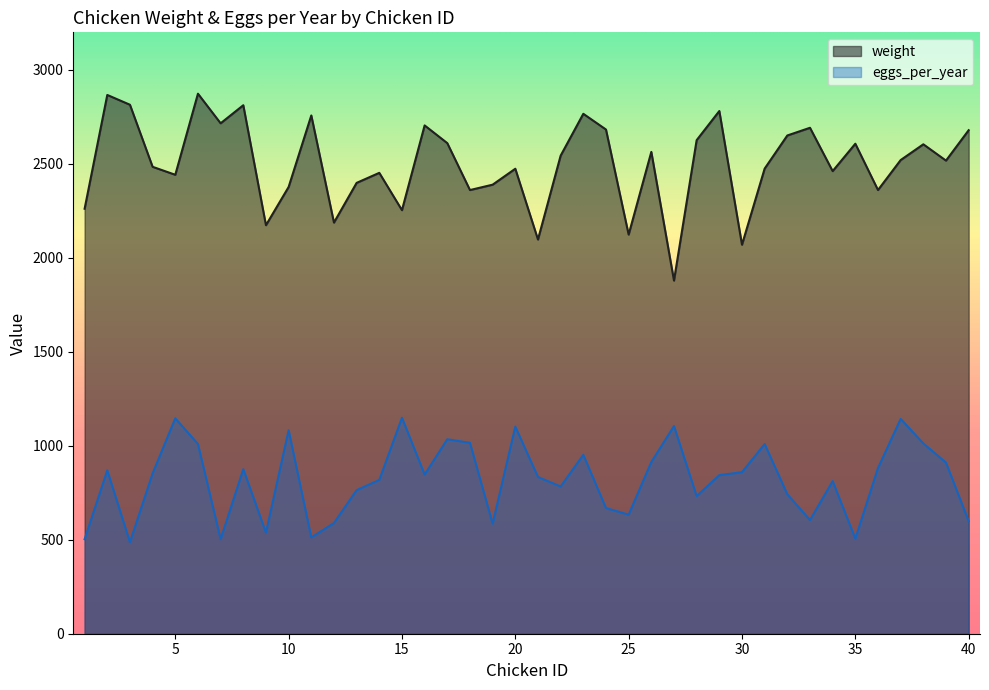

Is it true that eggs_per_year equals 401.7 at 32?

False